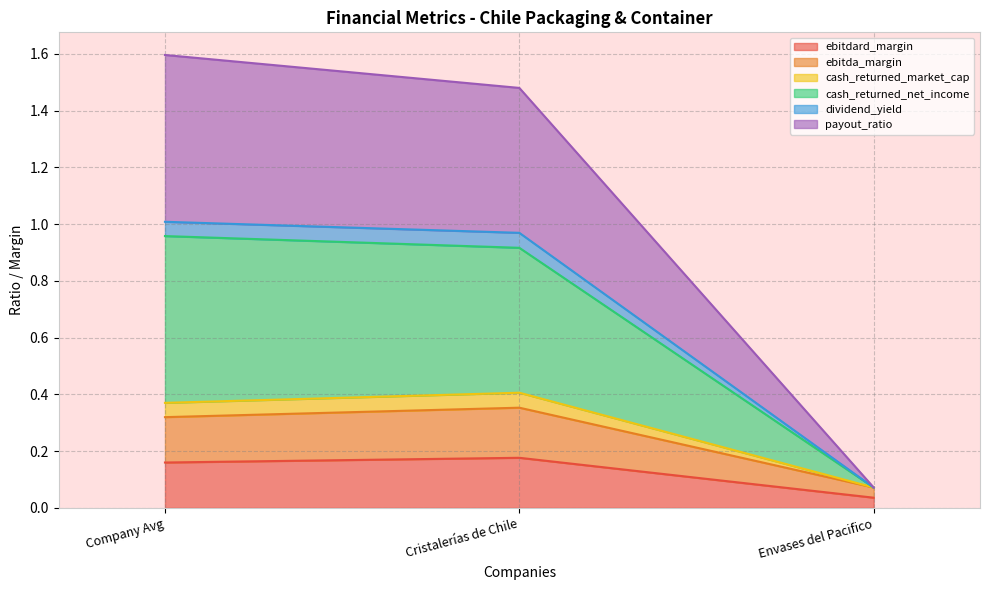

What is the label of the 3rd point from the right?

Company Avg